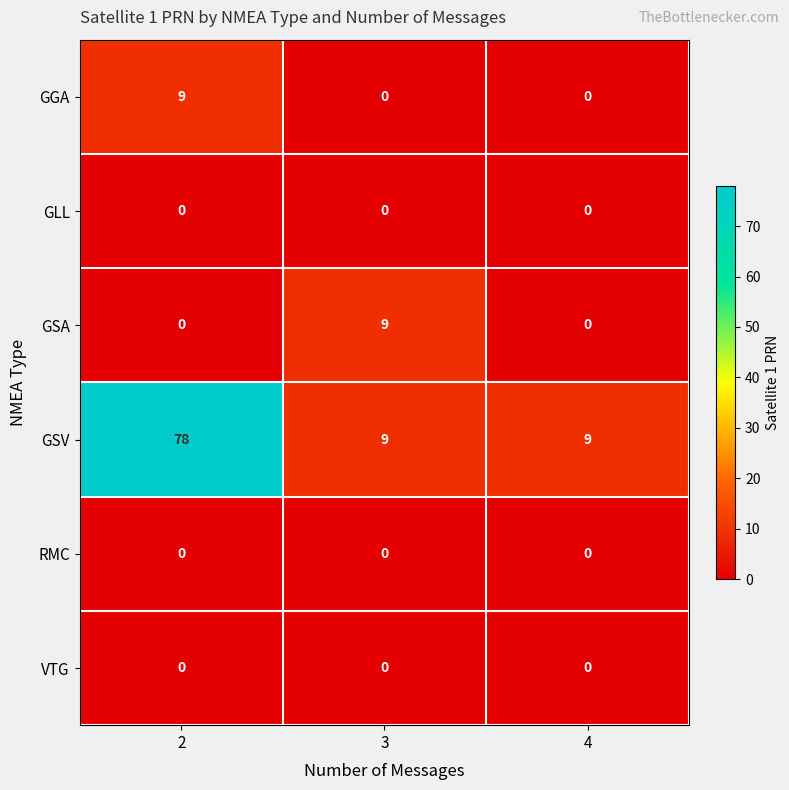

At which category is the sum across all series the highest?

2